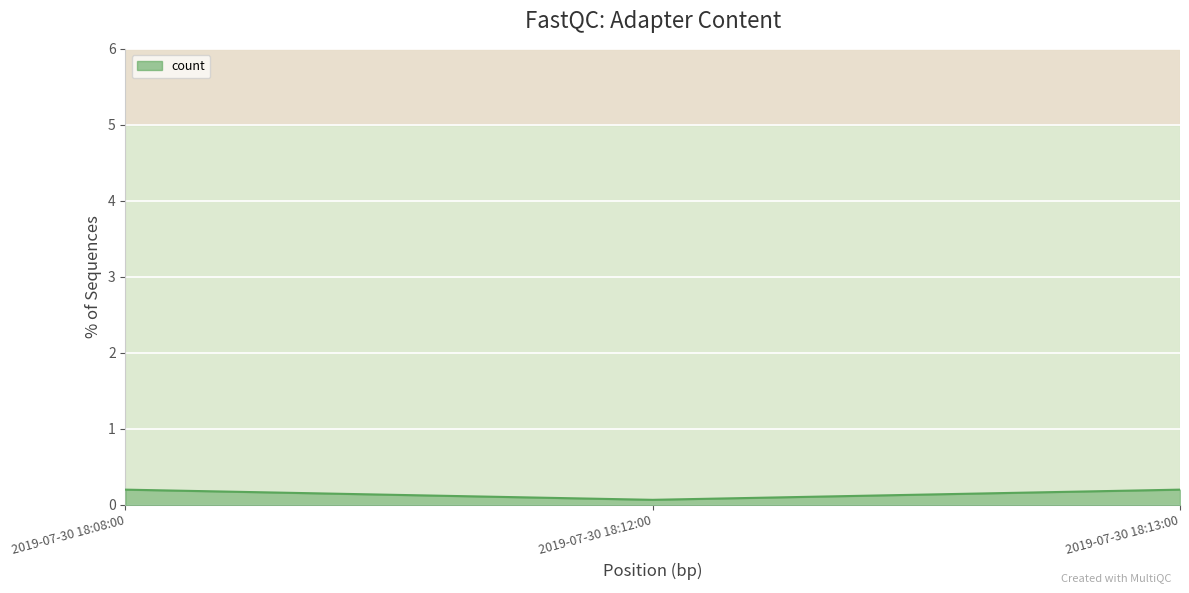

What is the sum of the values at 2019-07-30 18:08:00 and 2019-07-30 18:13:00?

0.4